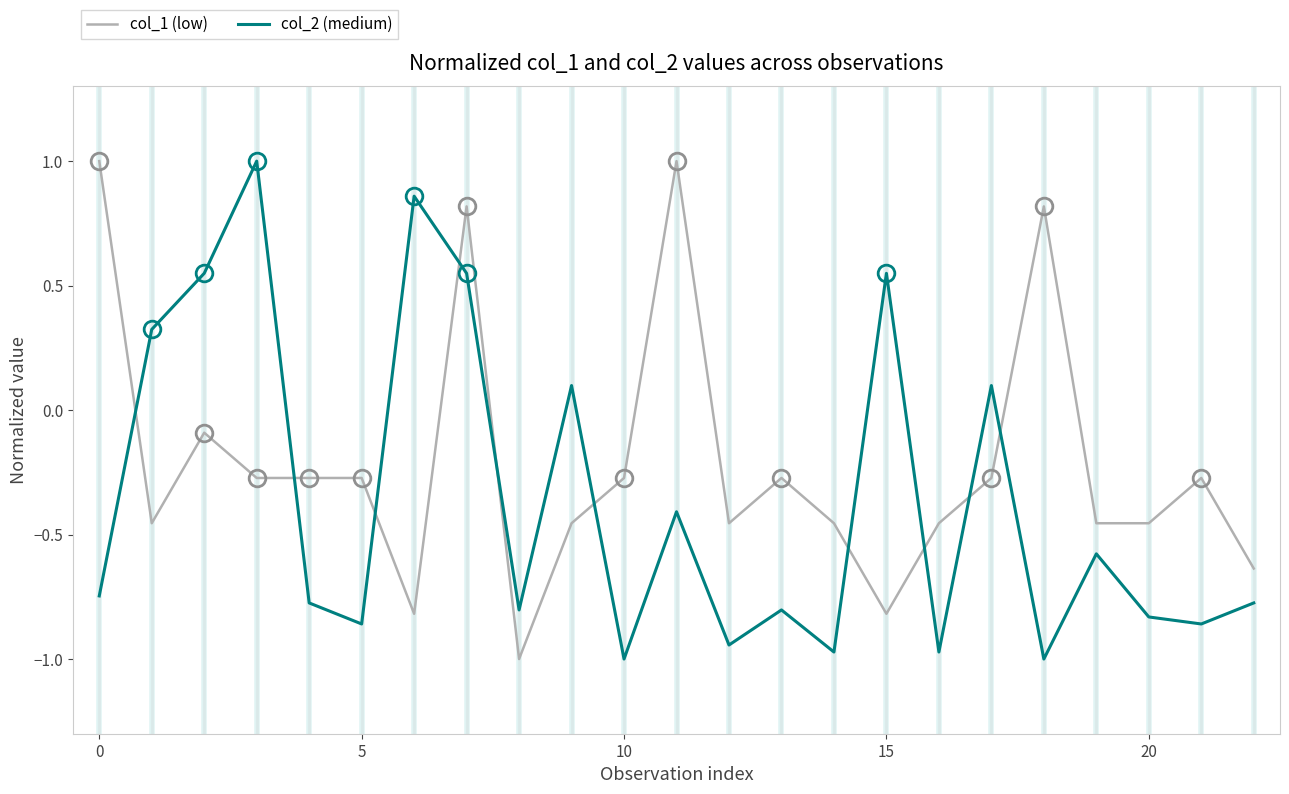

What are all the series names shown in the legend?

col_1 (low), col_2 (medium)